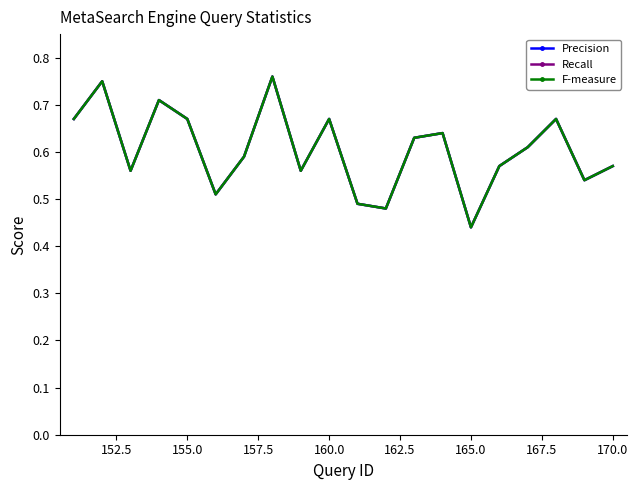

At how many categories does at least one series exceed 0?

20